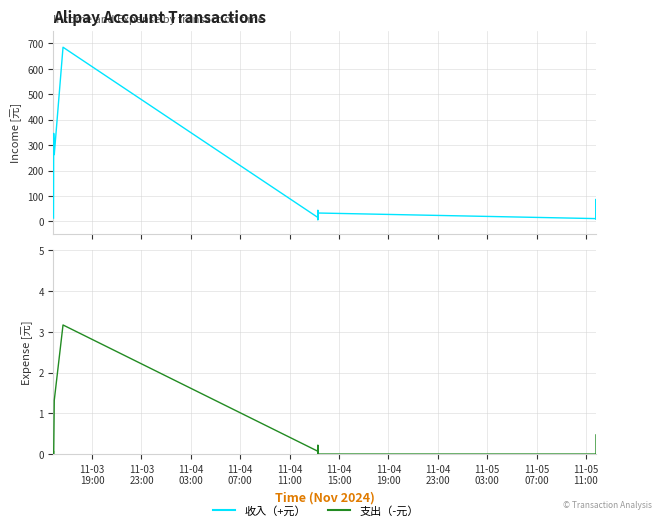

How many lines are shown in the chart?

2